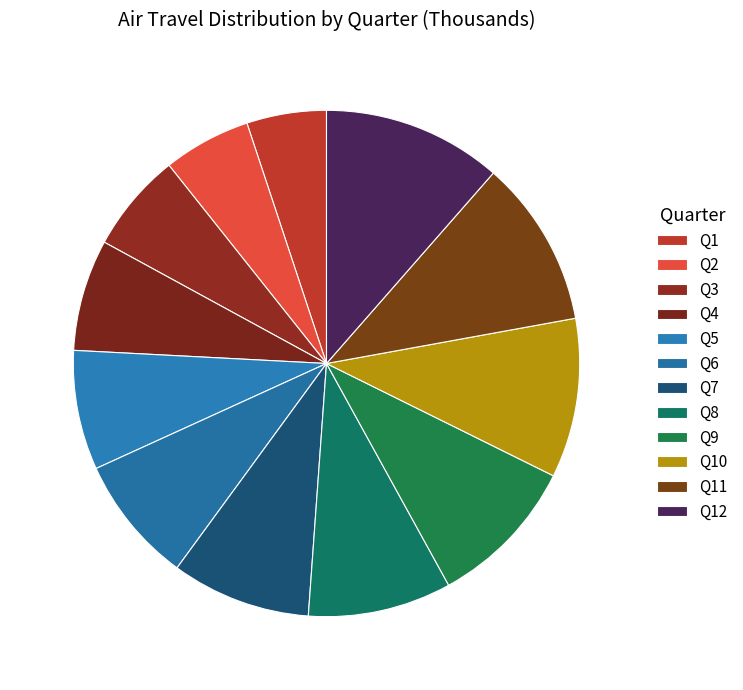

How many segments does this pie chart have?

12